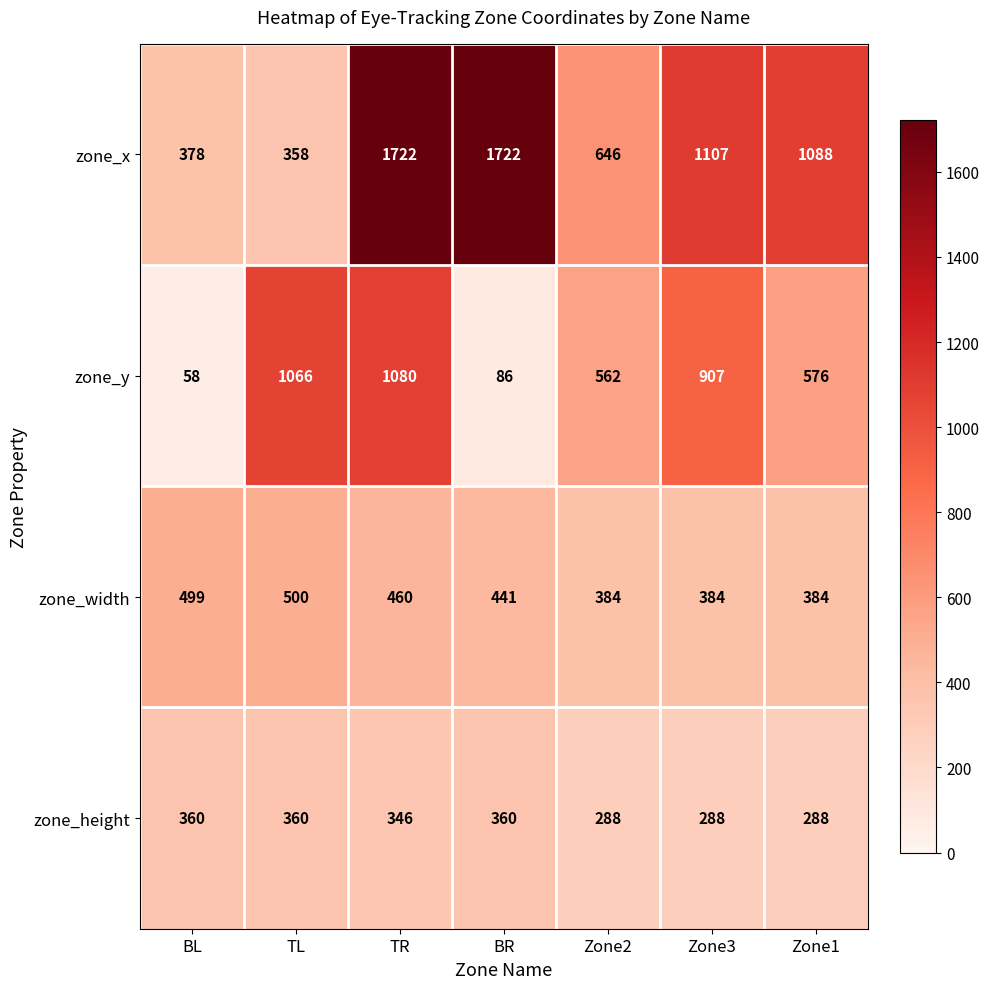

Reading right to left, extract all data points from this chart.

zone_x: Zone1=1088	Zone3=1107	Zone2=646	BR=1722	TR=1722	TL=358	BL=378
zone_y: Zone1=576	Zone3=907	Zone2=562	BR=86	TR=1080	TL=1066	BL=58
zone_width: Zone1=384	Zone3=384	Zone2=384	BR=441	TR=460	TL=500	BL=499
zone_height: Zone1=288	Zone3=288	Zone2=288	BR=360	TR=346	TL=360	BL=360